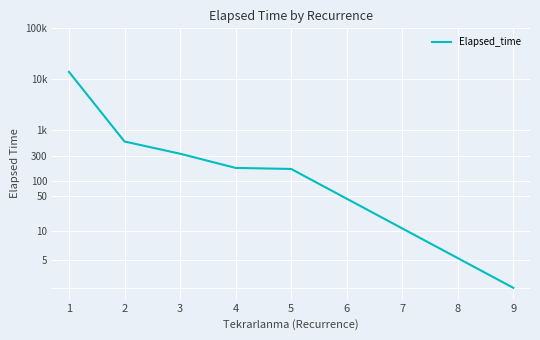

How many values are below 339?

3